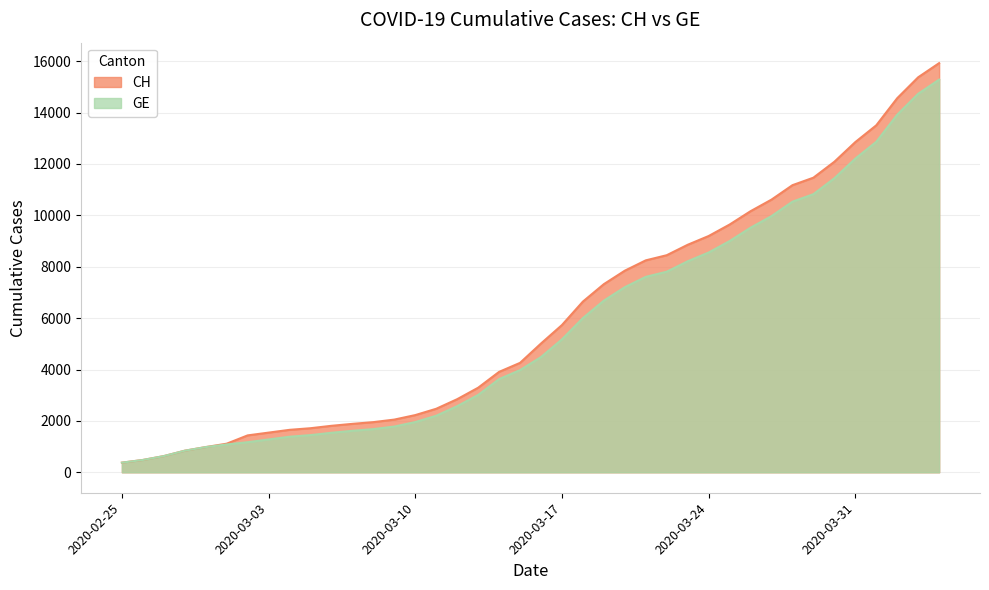

What is the value of the CH point at the 15th from the left?

2226